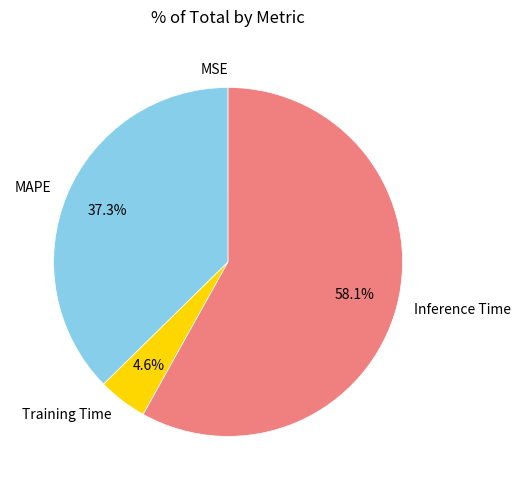

What is the total percentage of Training Time and MAPE?

41.9%